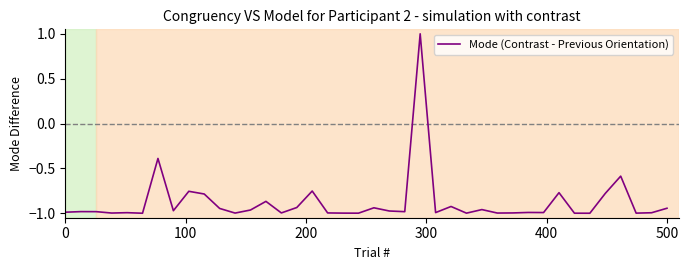

What is the greatest value displayed?

1.0